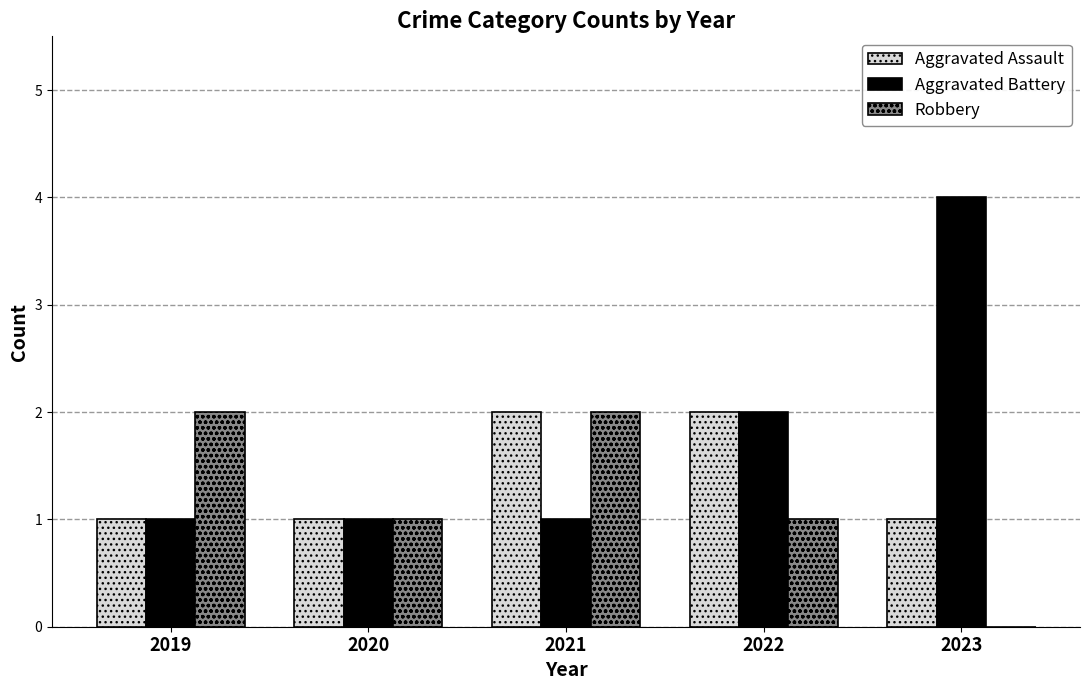

The Robbery series shows 2 at 2021. True or false?

True